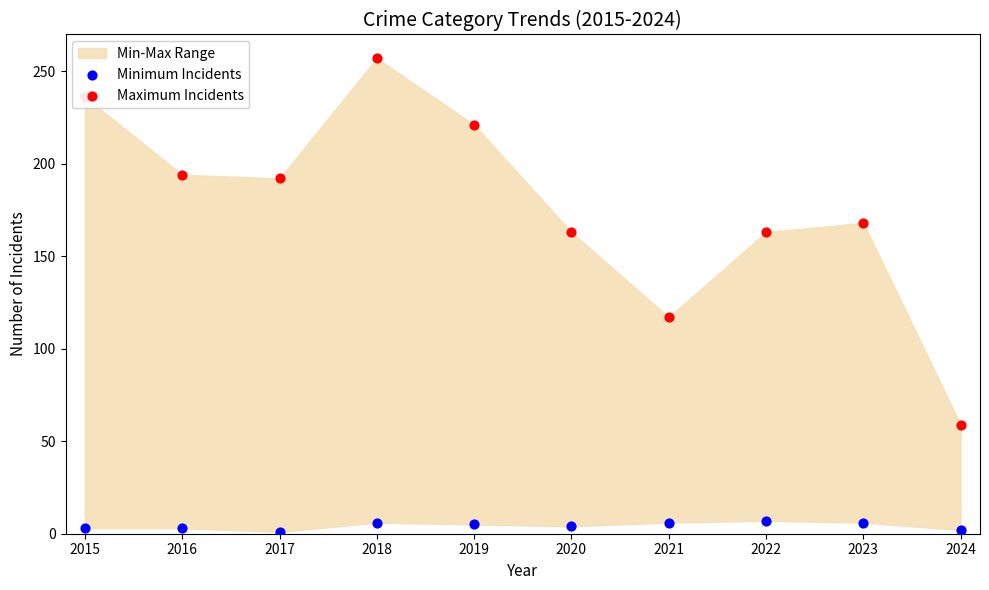

Which series contains the lowest Y value?

Minimum Incidents